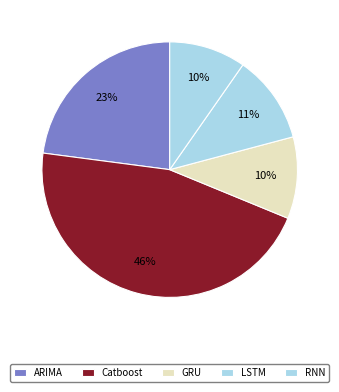

Which has a higher value, LSTM or ARIMA?

ARIMA